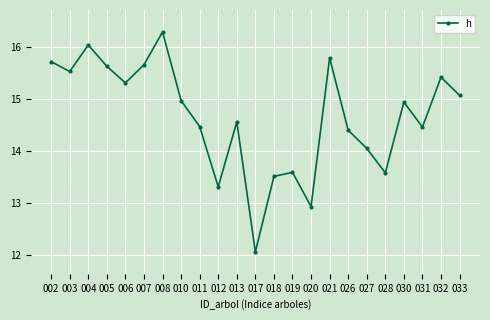

What is the value of the 21st point from the left?

14.5